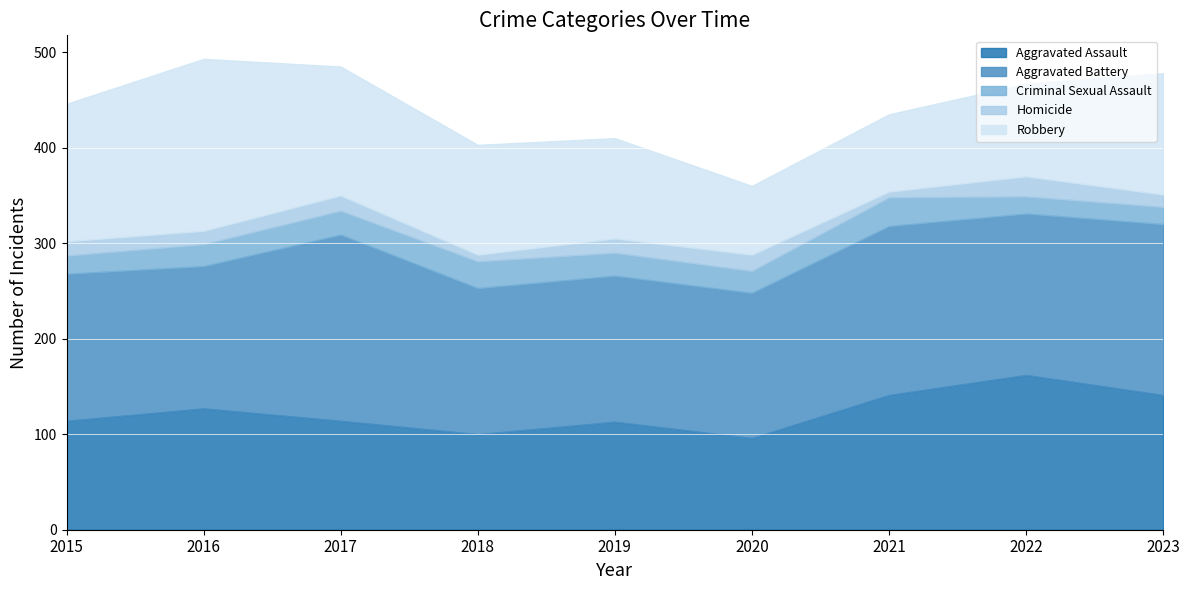

True or false: Aggravated Battery has more than 1 points higher than both neighbors.

True